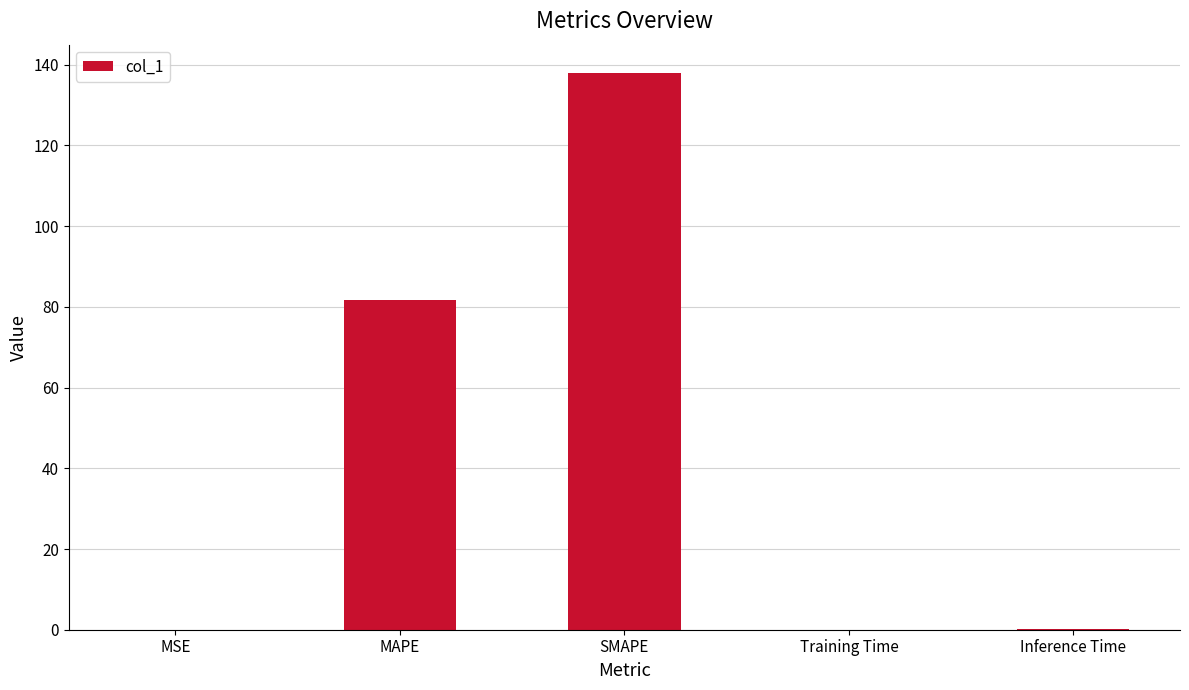

Does the chart contain stacked bars?

No